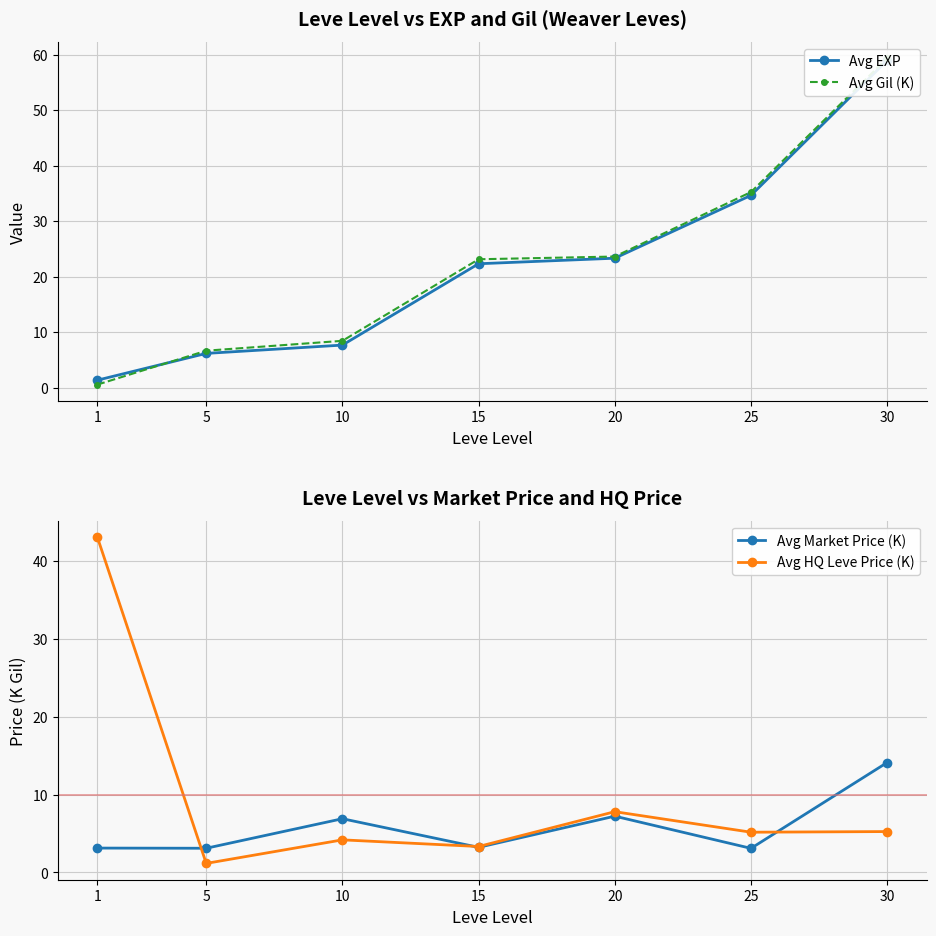

What is the average value of the Avg Gil (K) series?

22.4